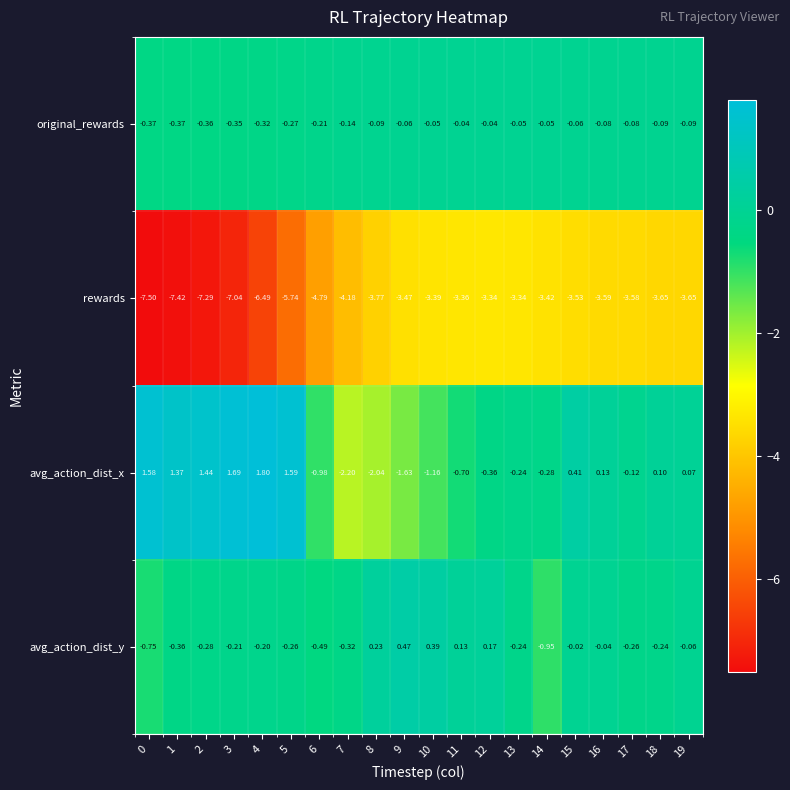

Rank the series by their maximum value, from highest to lowest.

avg_action_dist_x, avg_action_dist_y, original_rewards, rewards